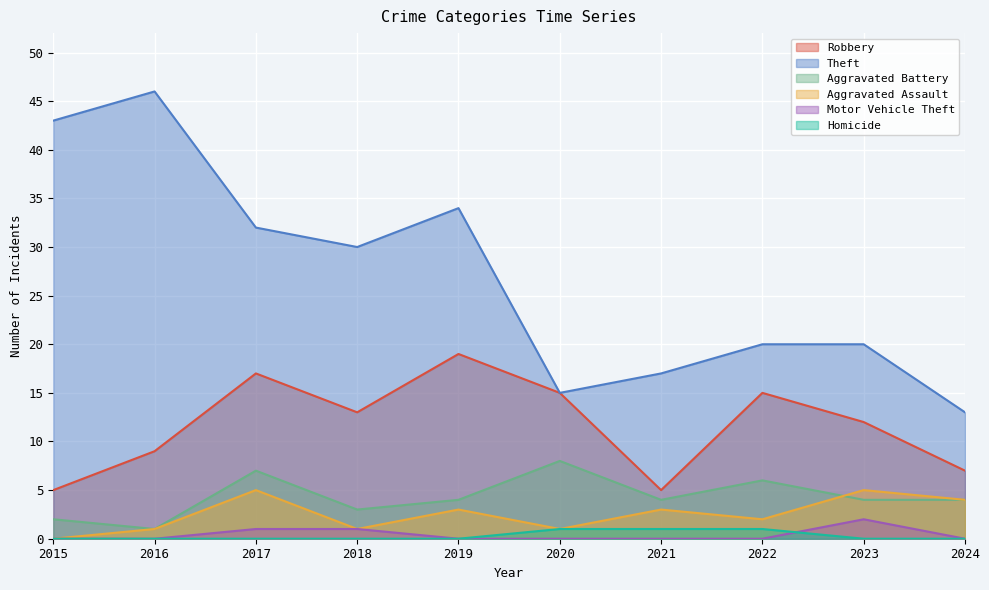

How many positive values does the Aggravated Assault series have?

9